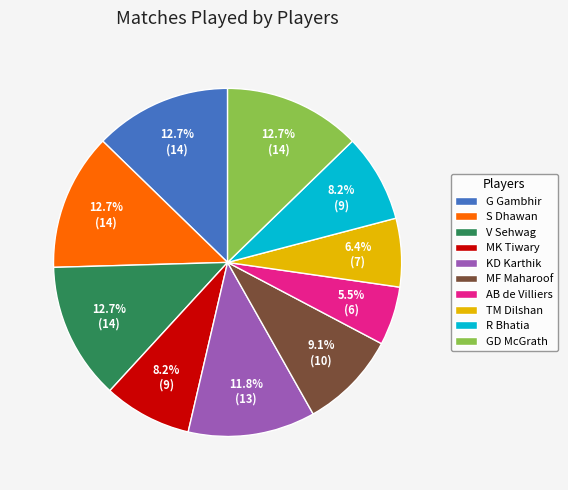

To the nearest percent, what portion does KD Karthik represent?

12%